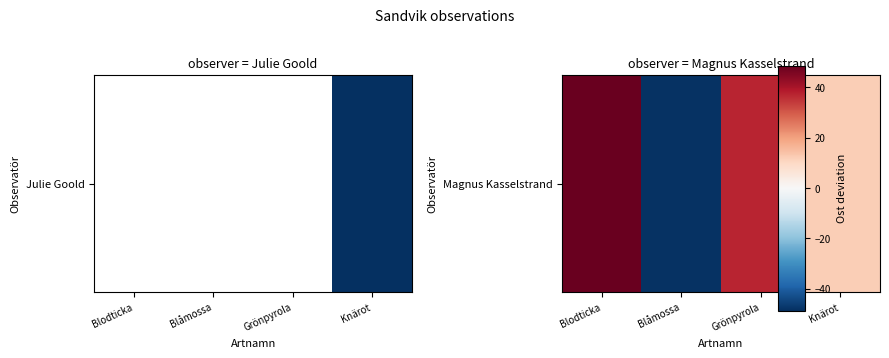

List the labels in order of value, smallest first.

Blåmossa, Knärot, Grönpyrola, Blodticka